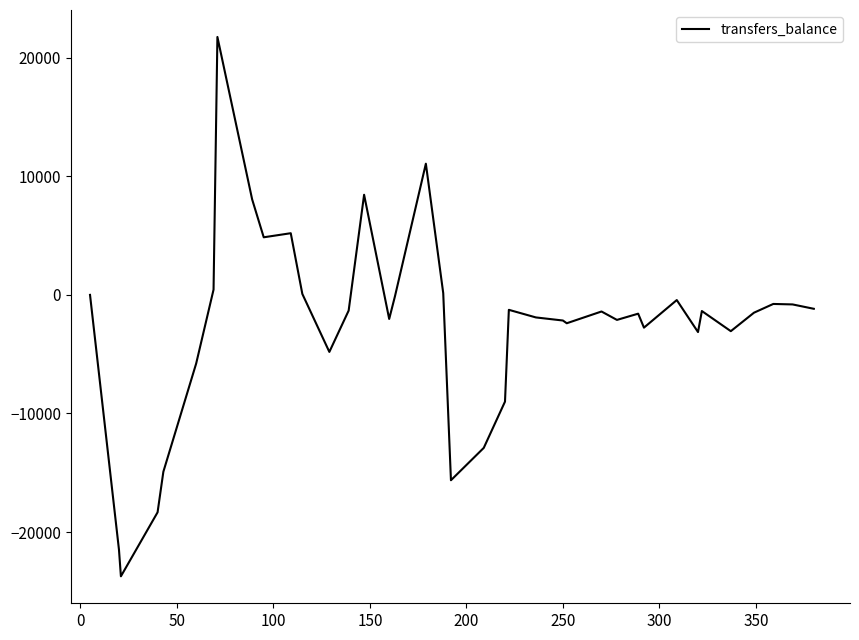

Is this an area chart (filled region under the line)?

No